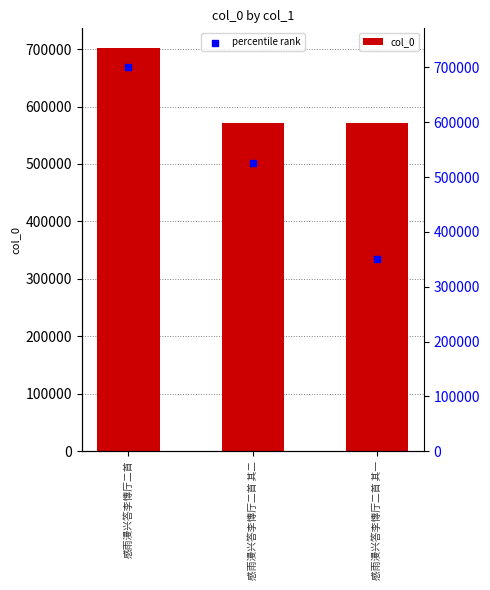

Approximately how many times larger is the value at 感雨漫兴答李慱厅二首 compared to 感雨漫兴答李慱厅二首 其二?

1.2